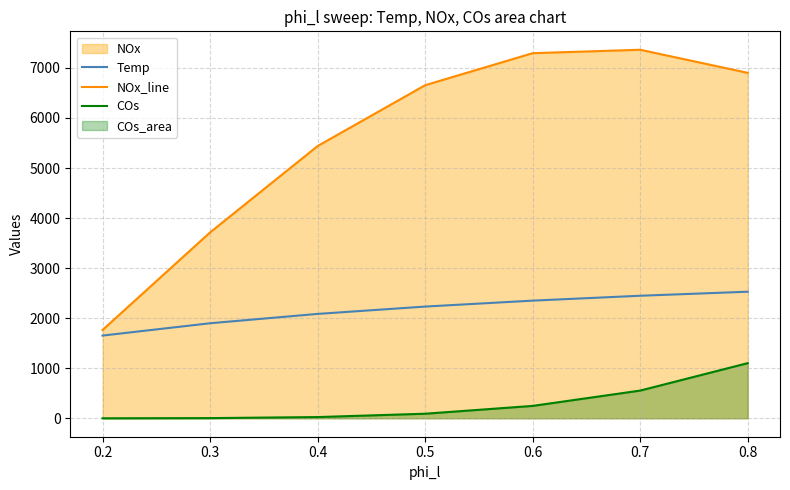

What is the value of the COs point at the 4th from the left?

91.3